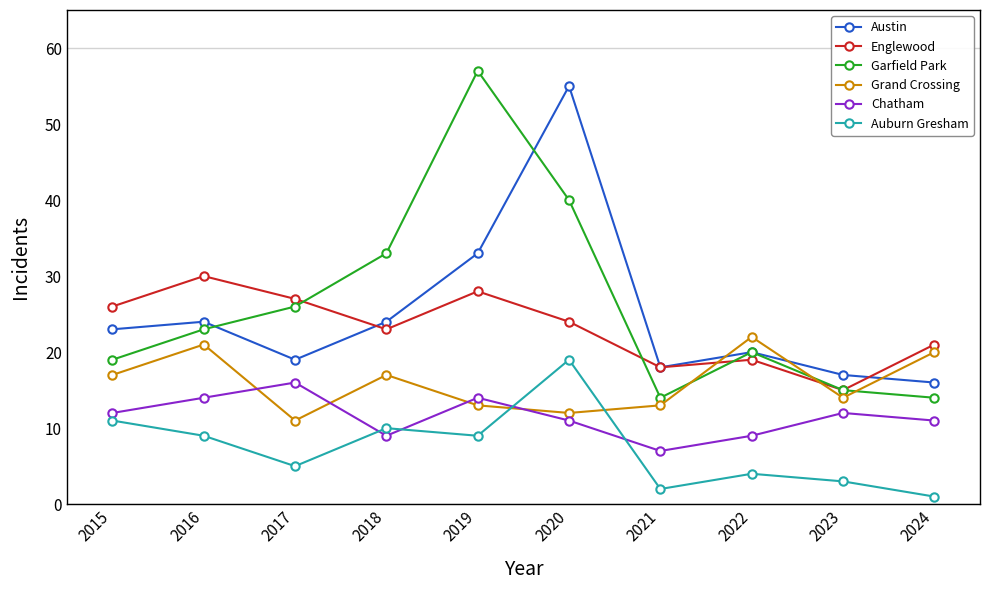

How many lines are shown in the chart?

6